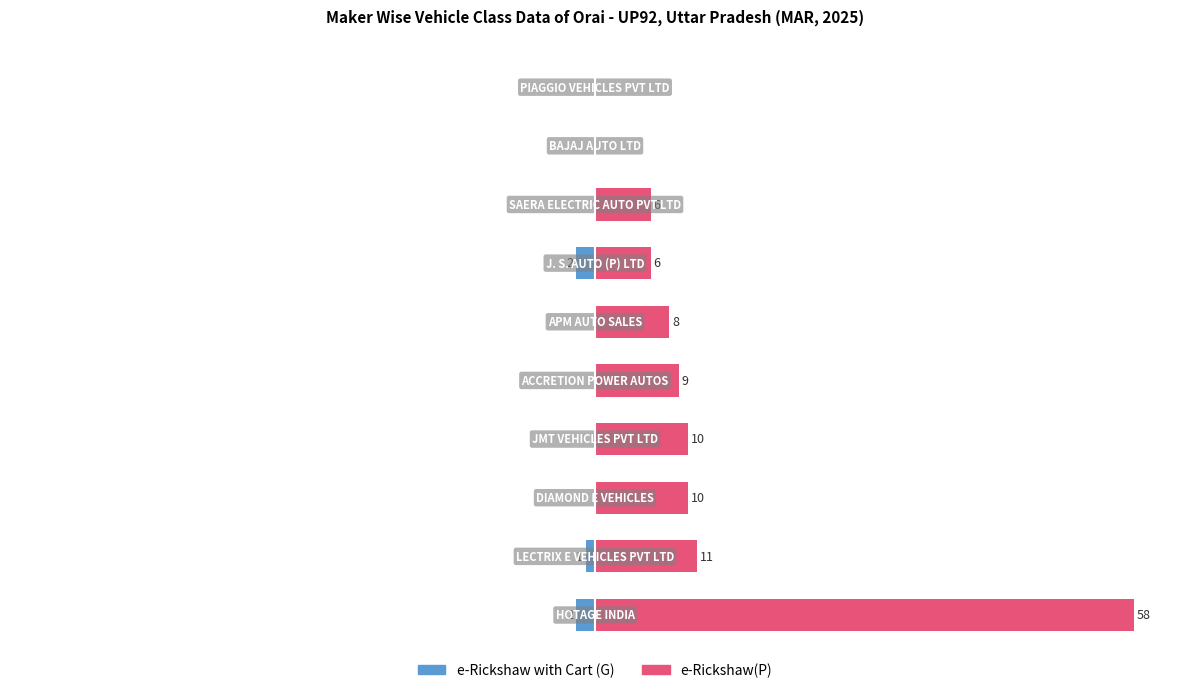

Rank the series at −20 from highest to lowest value.

e-Rickshaw(P), e-Rickshaw with Cart (G)